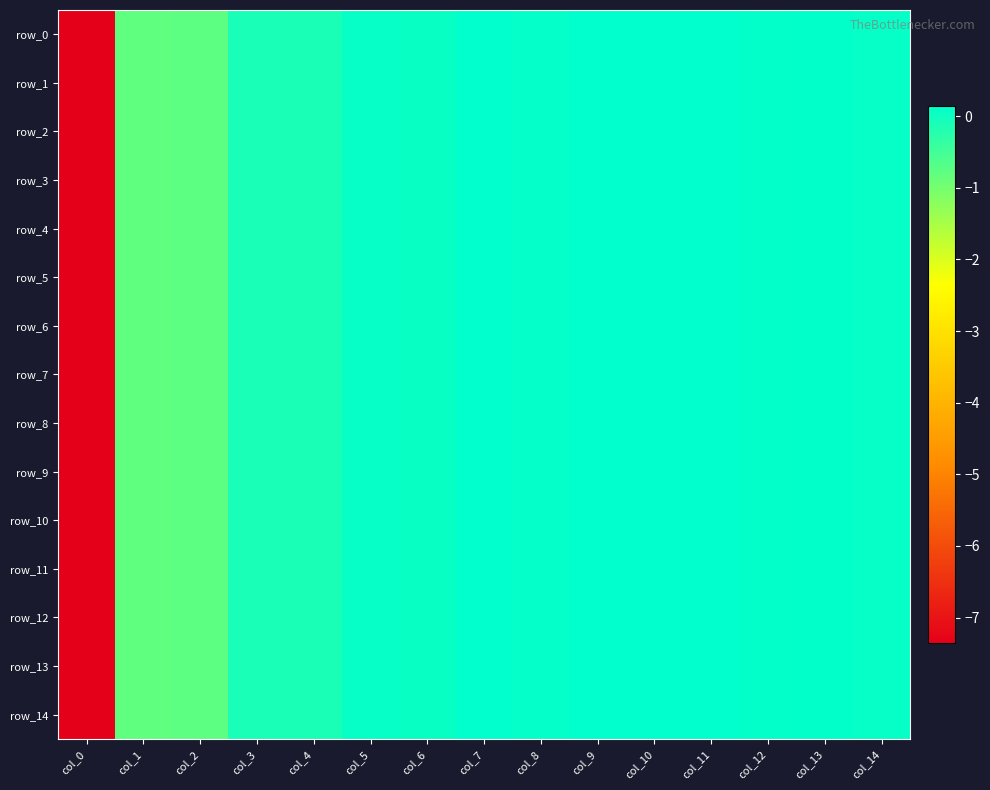

What value does the row_6 series have at col_8?

0.1